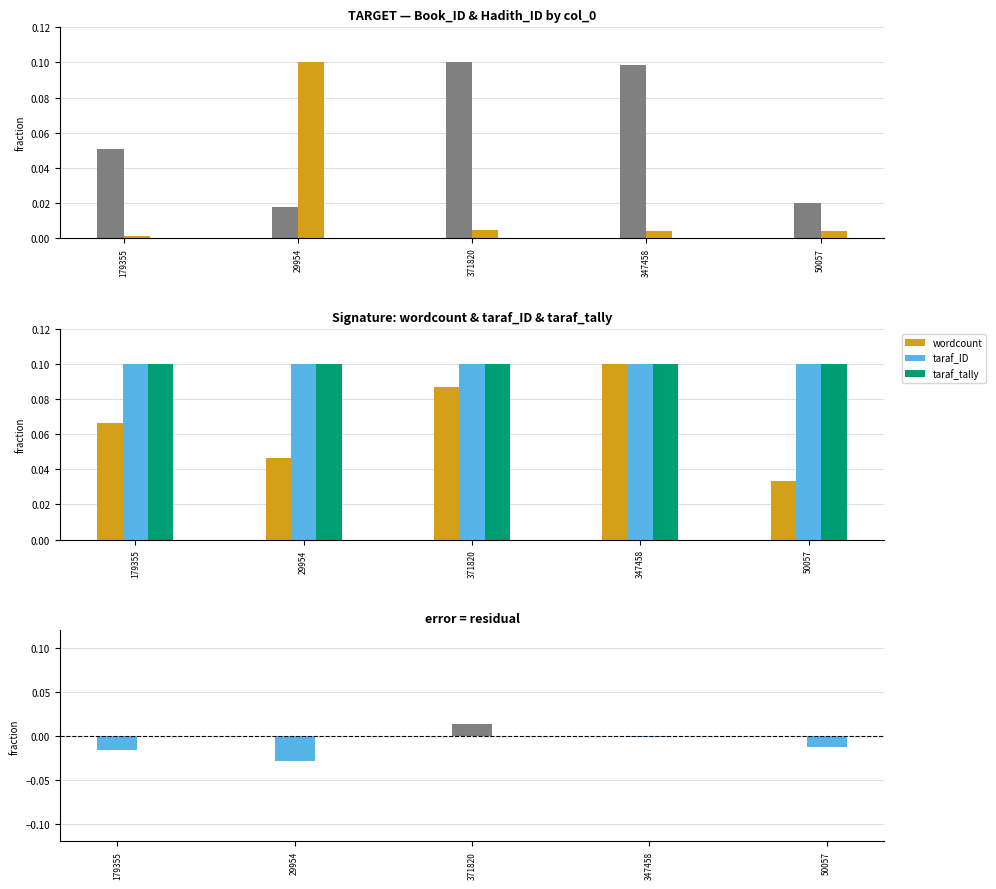

The value of taraf_tally at 179355 is 0.2. True or false?

False